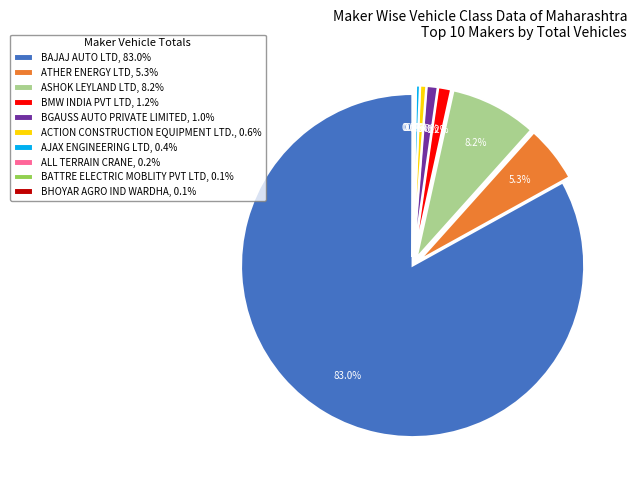

Which has a higher value, ACTION CONSTRUCTION EQUIPMENT LTD., 0.6% or BMW INDIA PVT LTD, 1.2%?

BMW INDIA PVT LTD, 1.2%